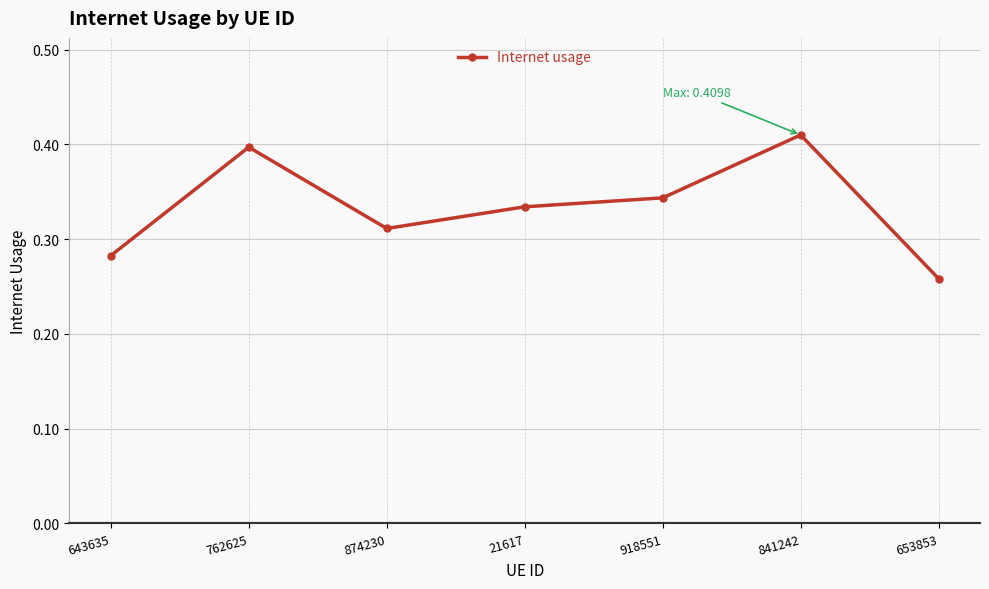

What is the sum of all values?

2.3